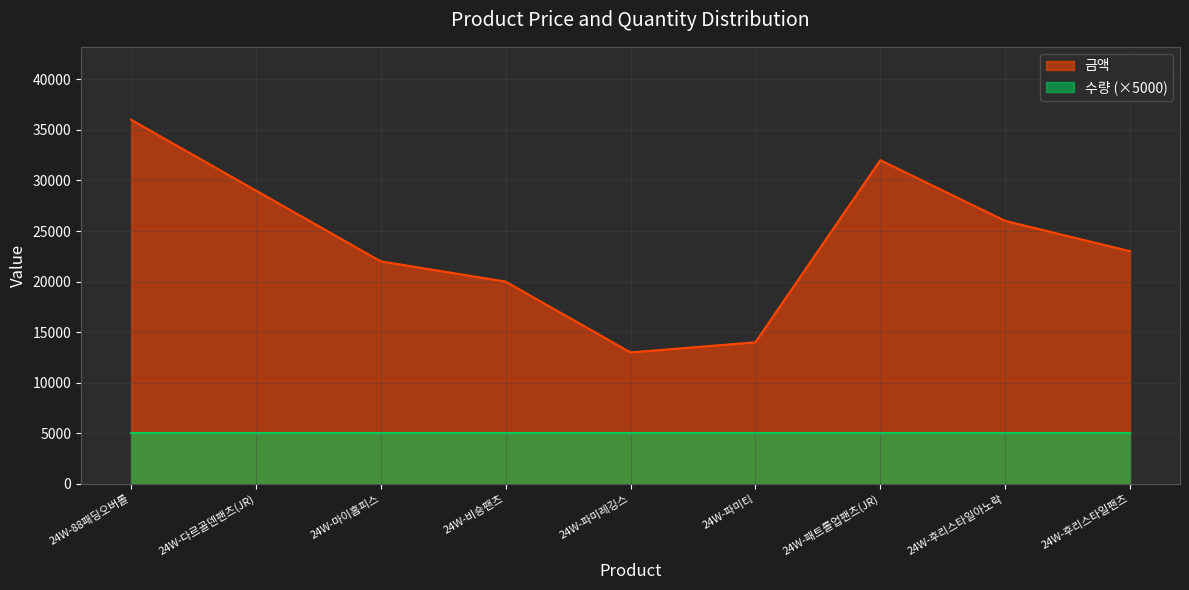

The value at 24W-파미티 is 23321. True or false?

False